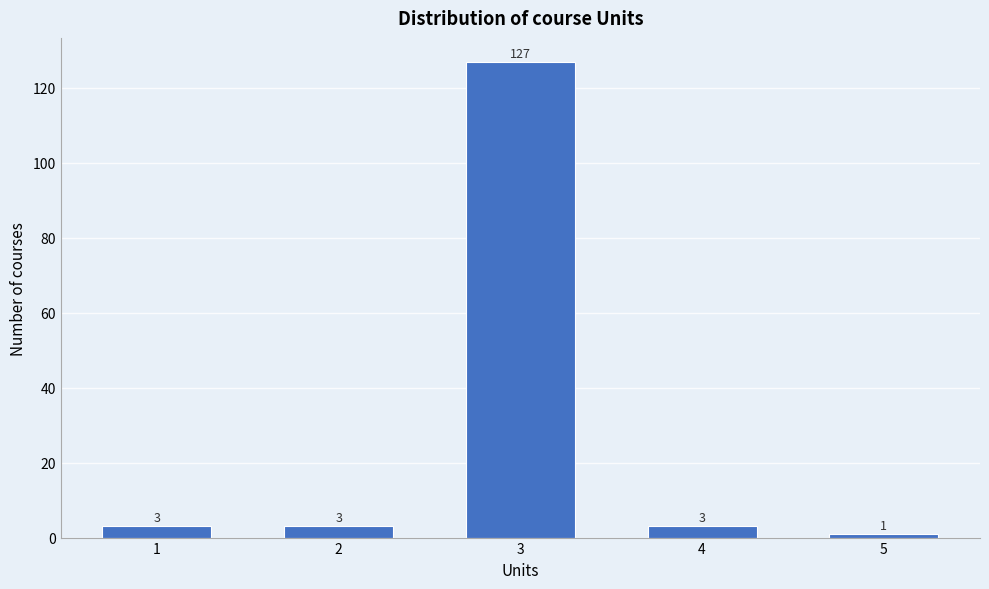

Reading right to left, transcribe all the data shown in this chart.

1	3	127	3	3